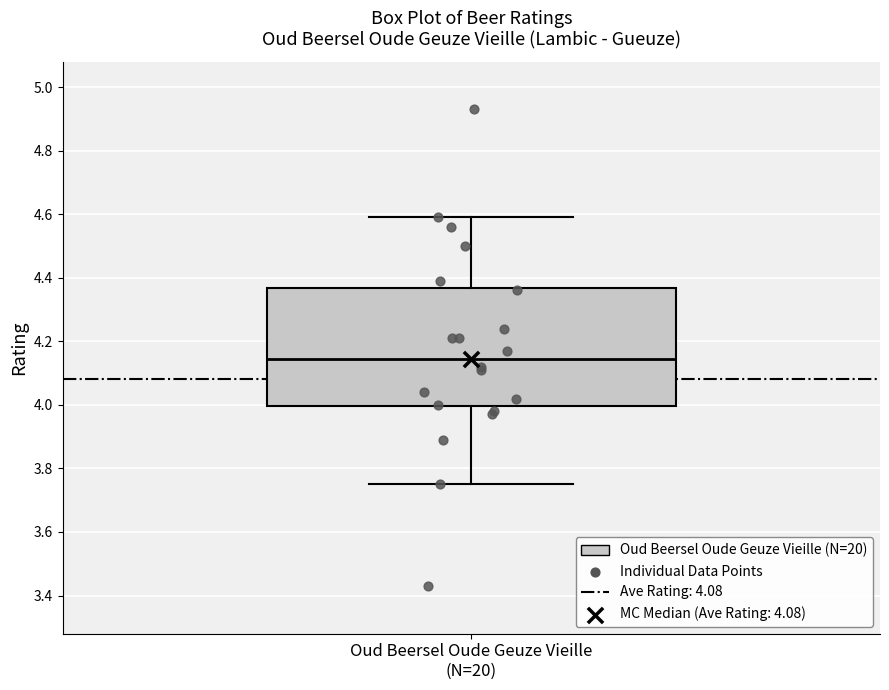

Transcribe this box plot: give where the median line is, the range the box spans, and where the two whiskers end, as read against the y-axis. The values are not printed on the chart, so give them approximately, as read against the axis.

median 4.14, box 4.00 to 4.36, whiskers 3.76 to 4.60